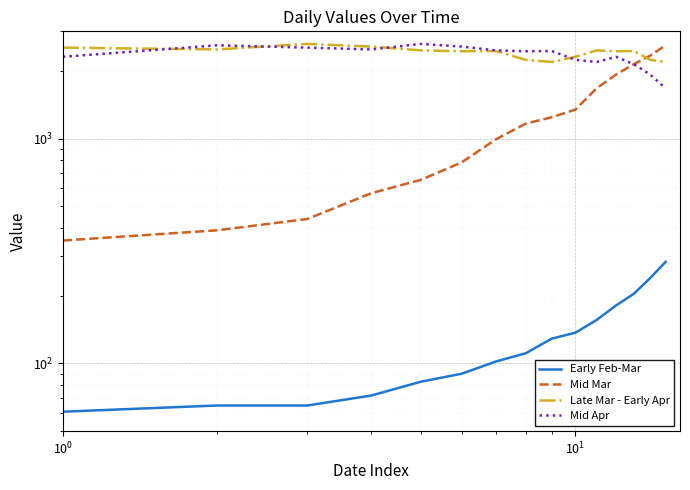

True or false: Mid Apr has a value of 1730 at $\mathdefault{10^{0}}$.

False